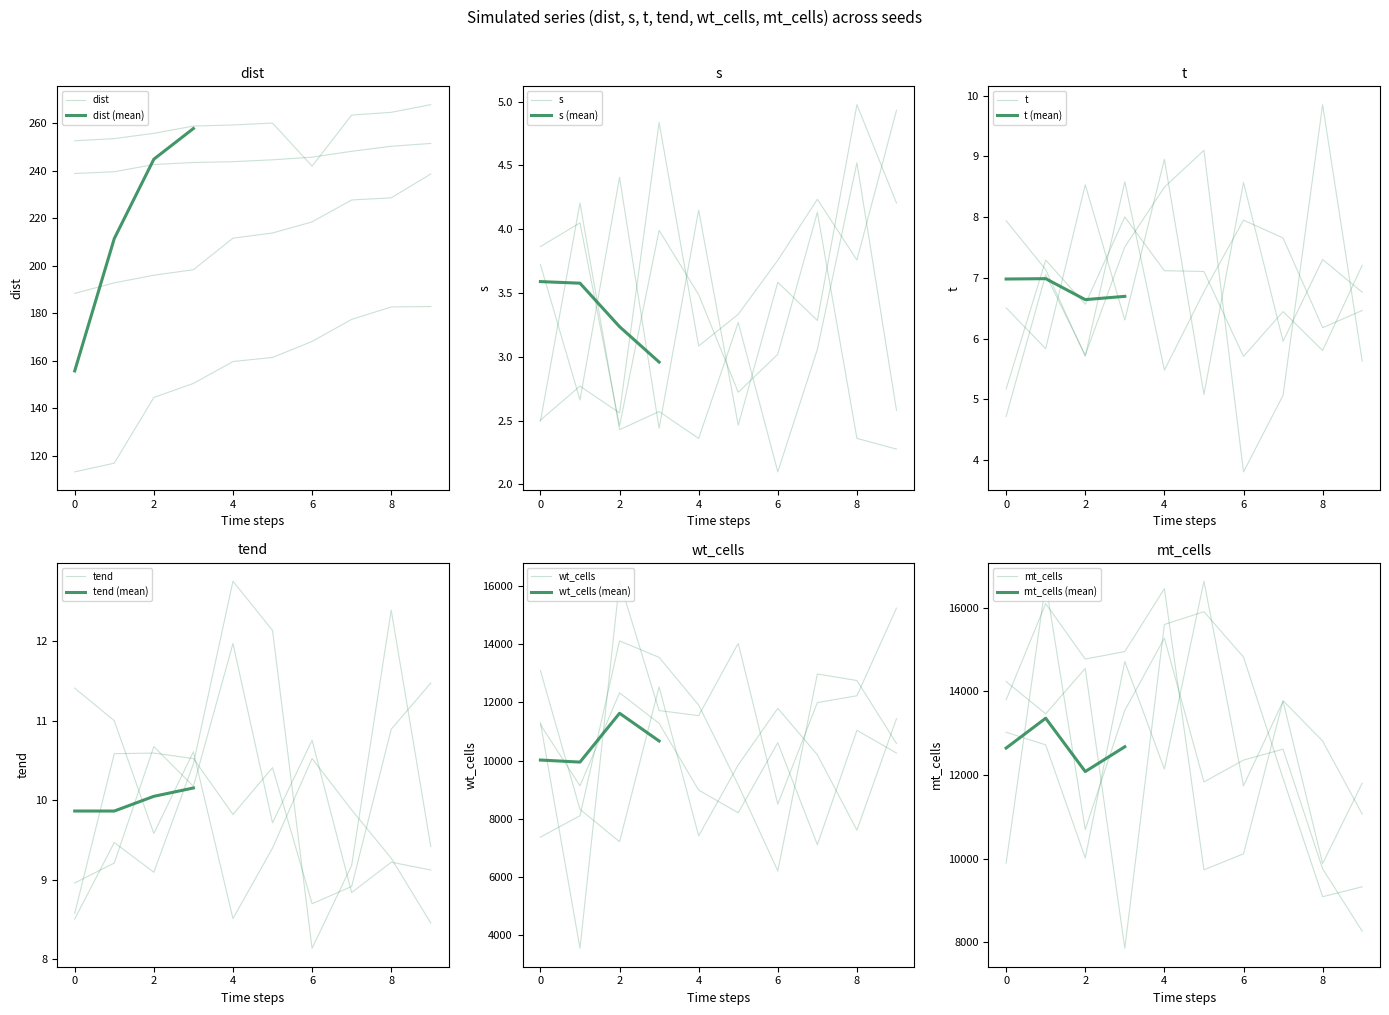

How many interior local peaks does the dist series have?

1